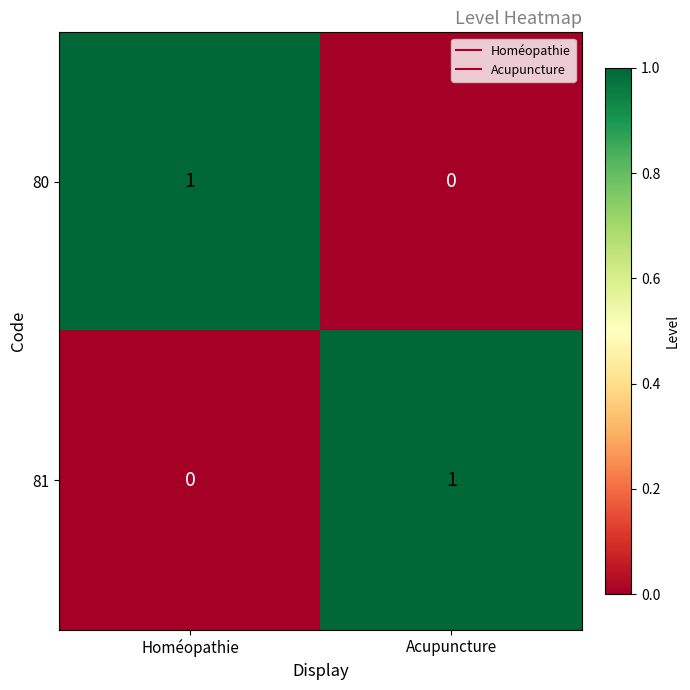

Is the value of 81 at Acupuncture greater than the value of 80 at Acupuncture?

Yes